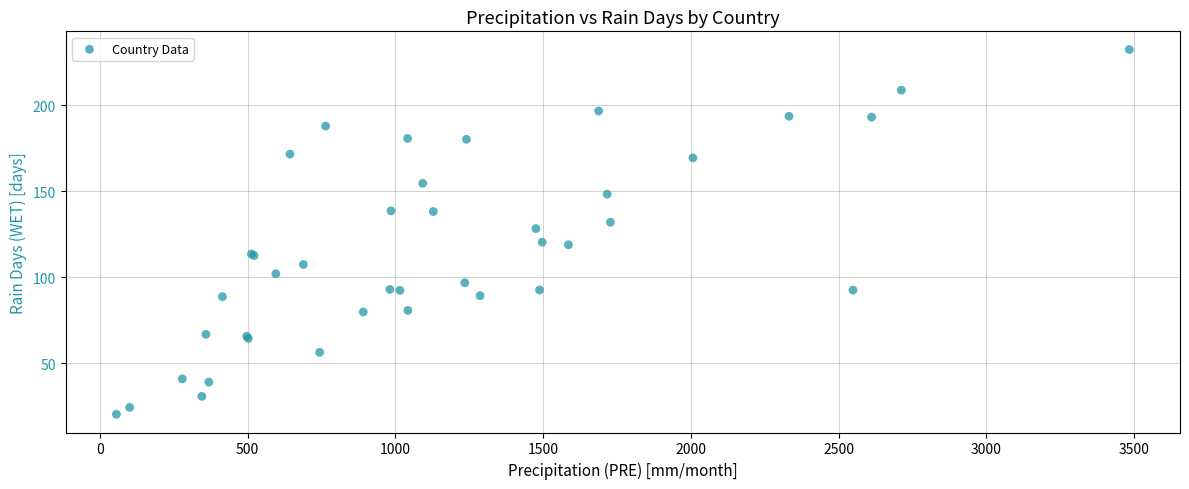

What Y value in the scatter plot is closest to 126?

128.4